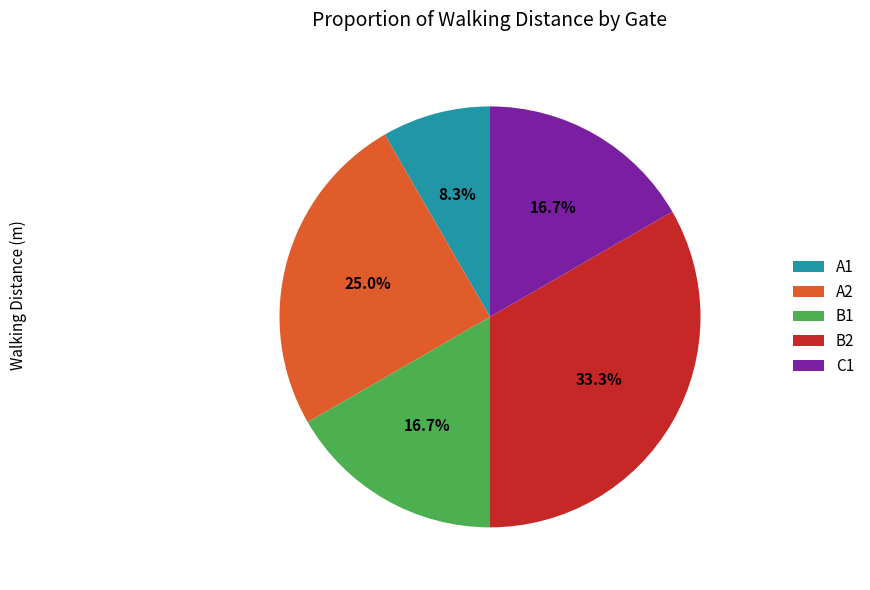

What percentage is the A1 slice, to the nearest percent?

8%